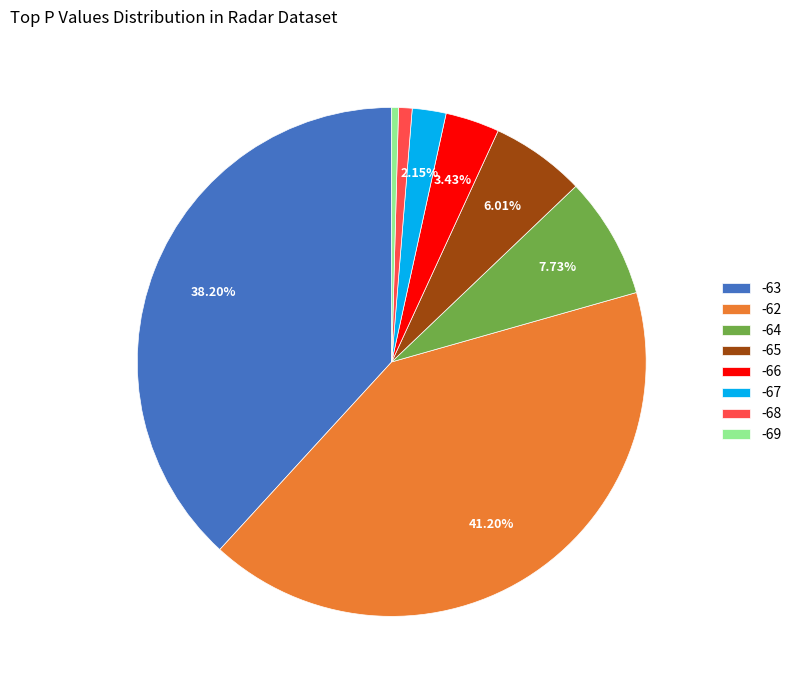

Approximately how many times larger is the value at -66 compared to -67?

1.6